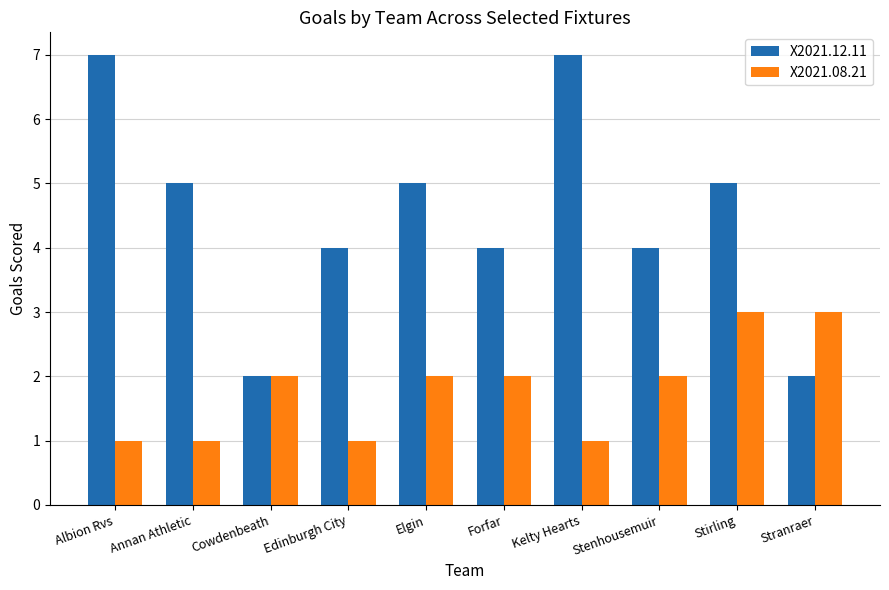

At which label does X2021.12.11 first exceed 5?

Albion Rvs